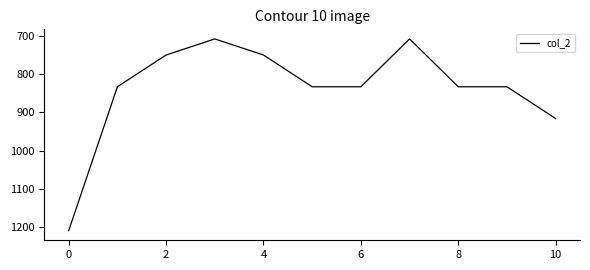

What is the greatest value displayed?

1209